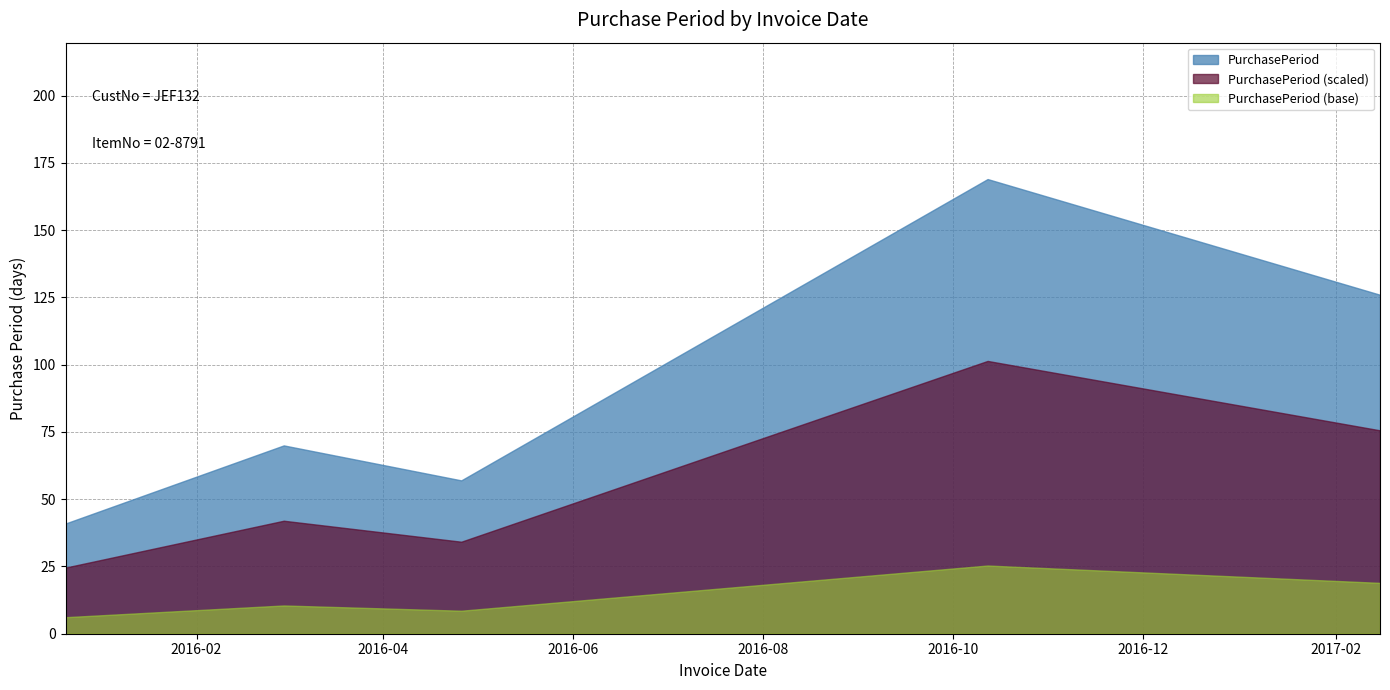

What is the sum of the values at 2016-02-29 and 2017-02-15?

196